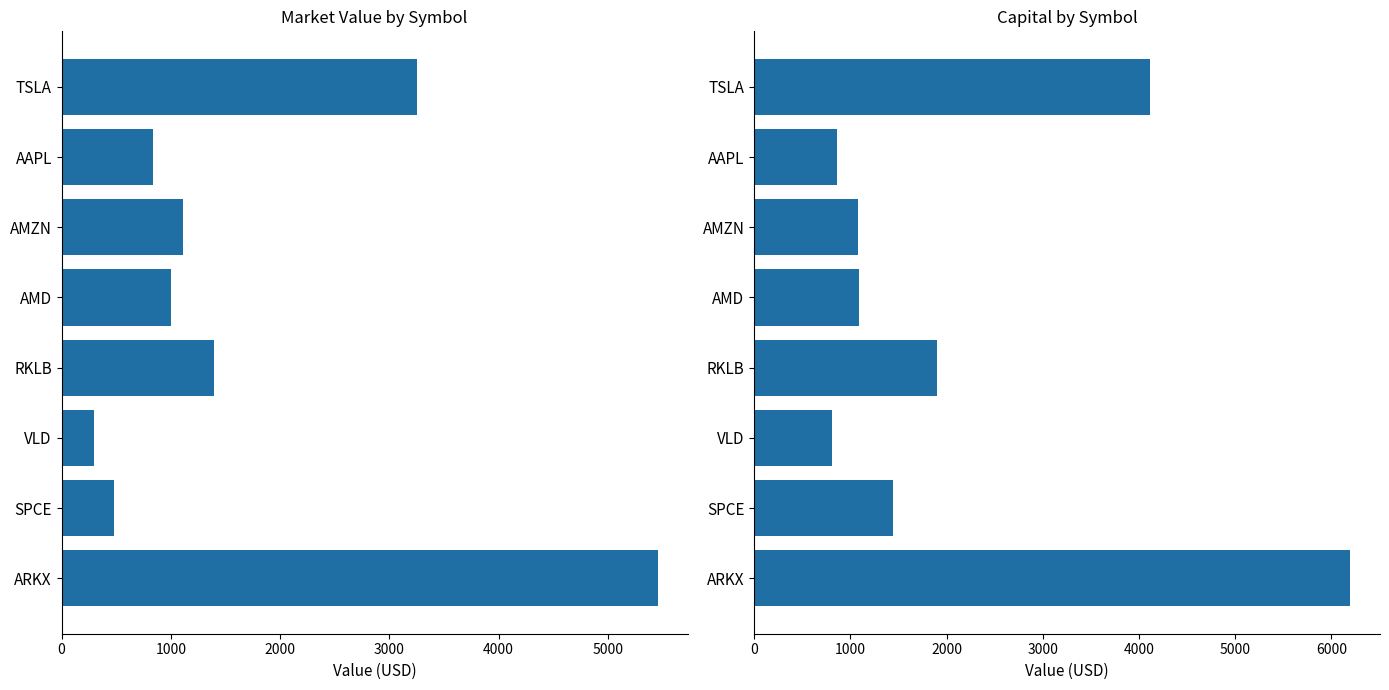

At AMD, list the series in order from smallest to largest.

Market Value, Capital